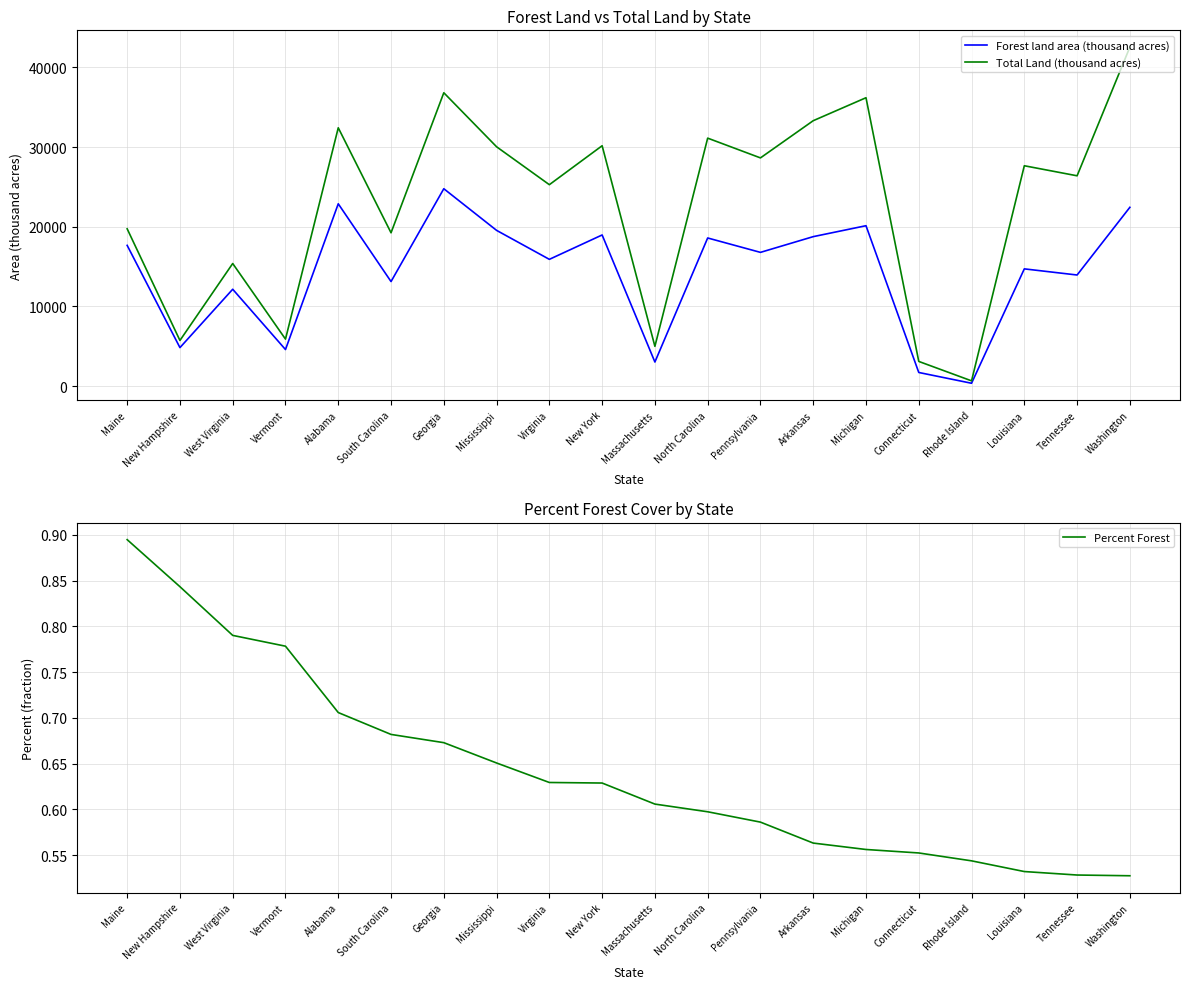

Where is Percent Forest nearest to the value 0?

Washington